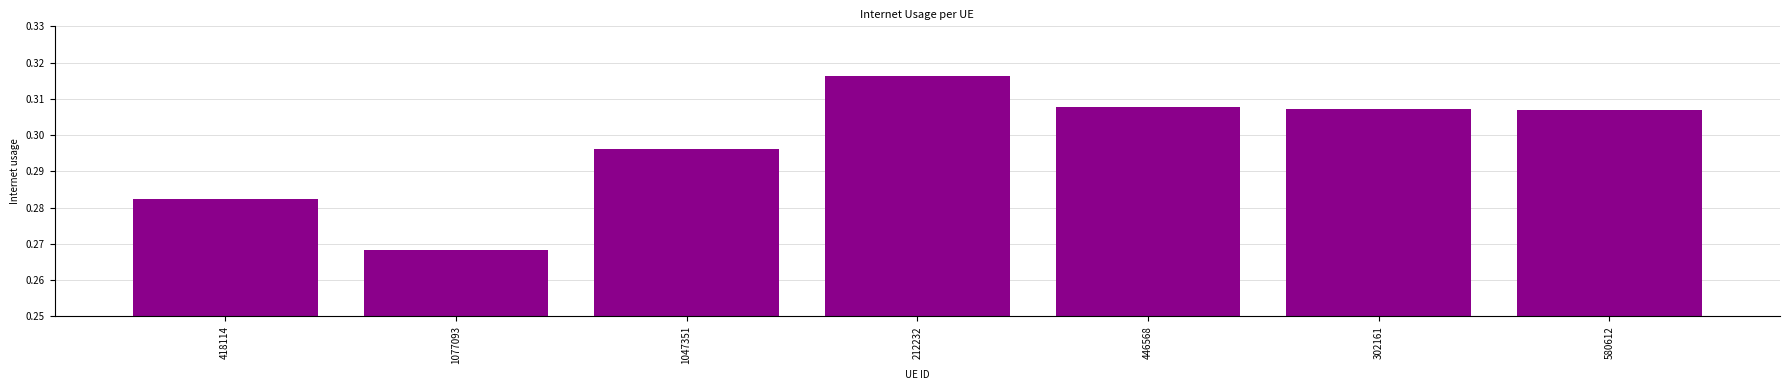

What is the label of the 2nd bar from the right?

302161